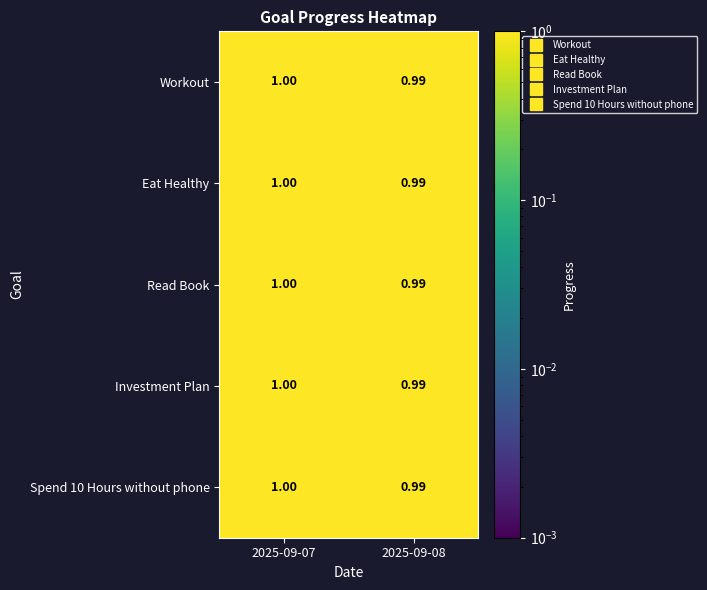

Is the value of Spend 10 Hours without phone at 2025-09-08 greater than the value of Workout at 2025-09-07?

No